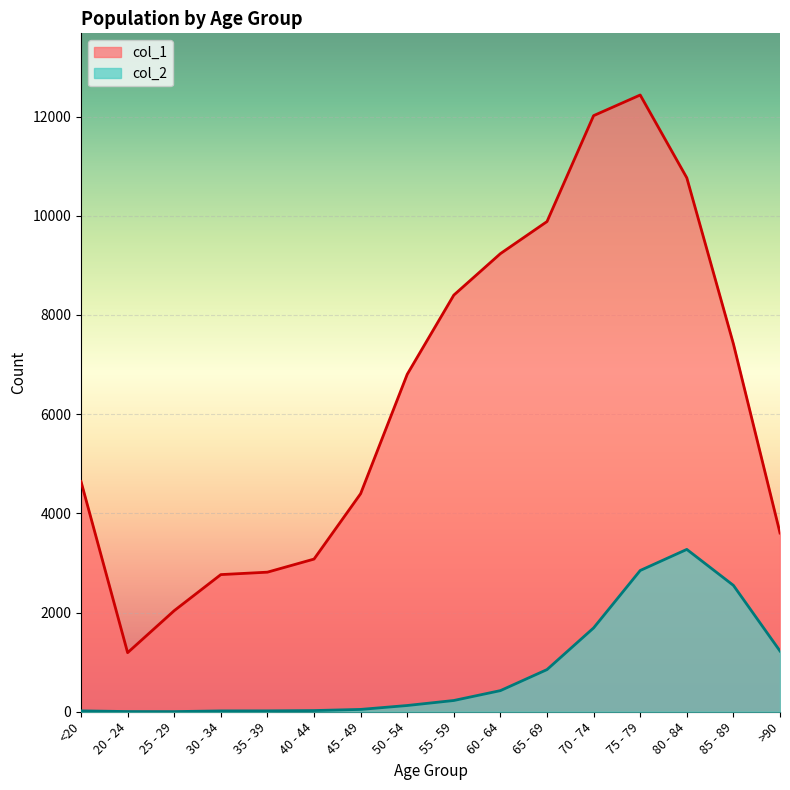

Which series has the widest spread of values?

col_1